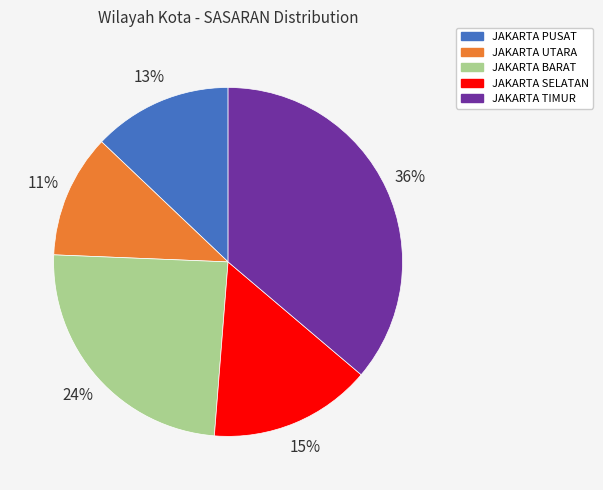

How many segments does this pie chart have?

5